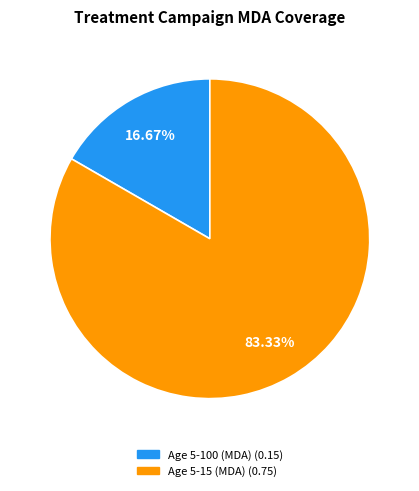

Is it true that Age 5-15 (MDA) is 83% of the pie?

True